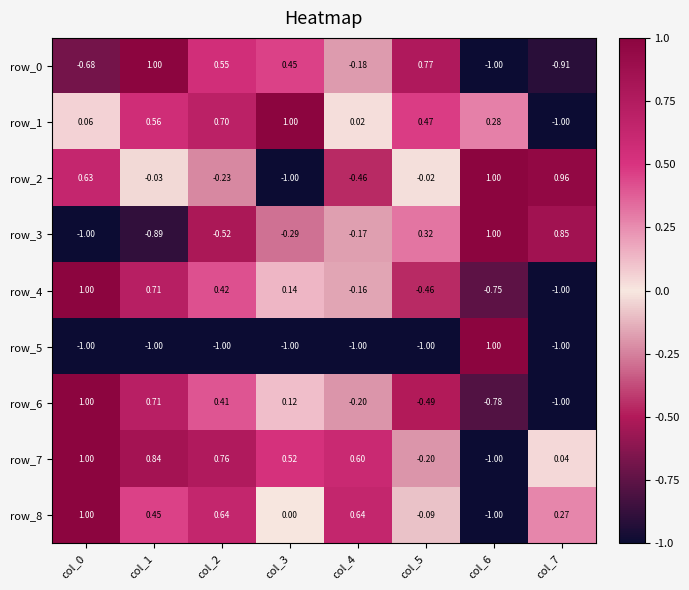

Is the value of row_3 at col_5 greater than the value of row_0 at col_1?

No